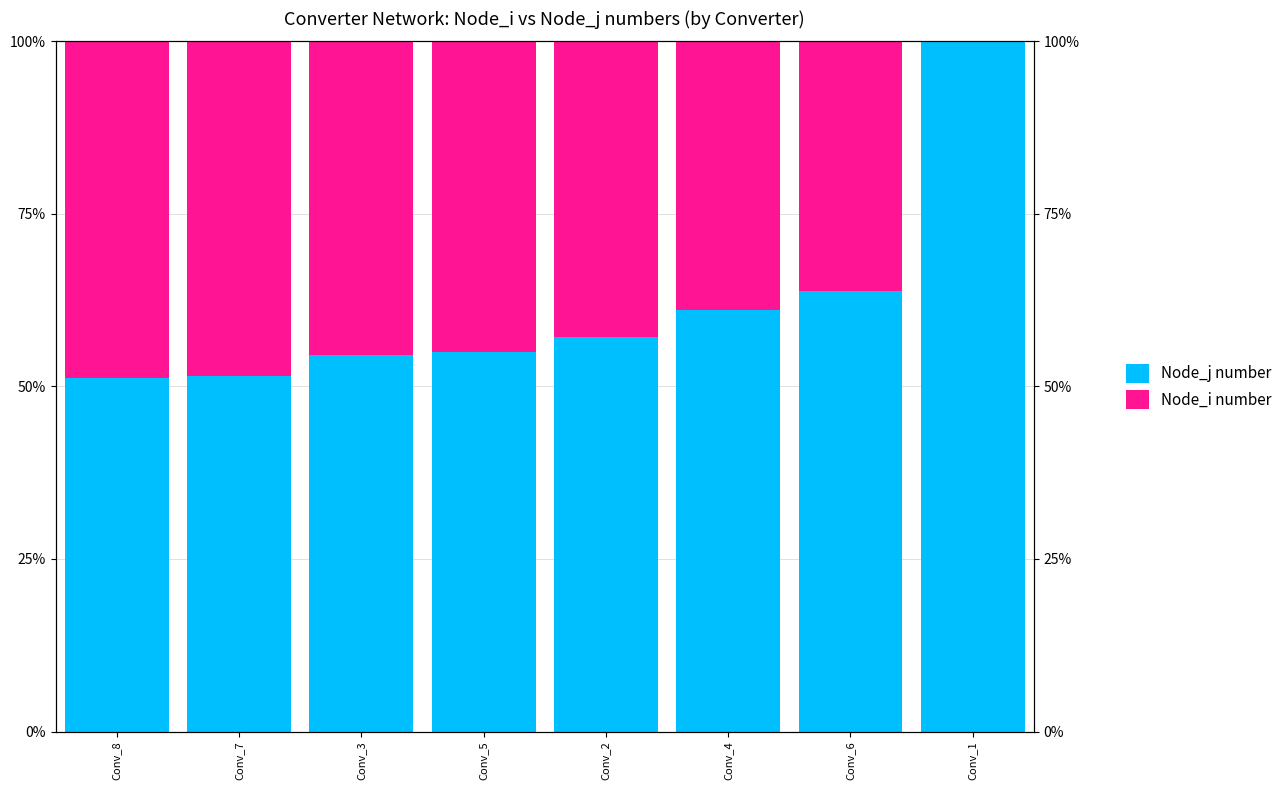

List the series in order of their overall mean, highest first.

Node_j number, Node_i number